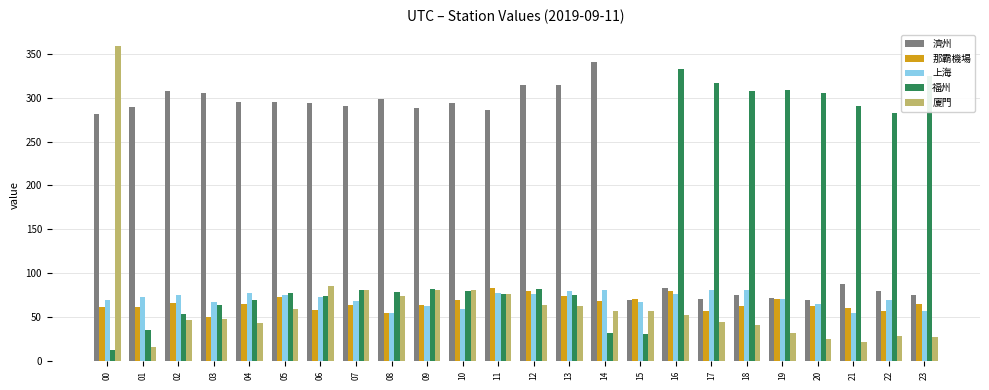

At which label does 那霸機場 first exceed 64?

02